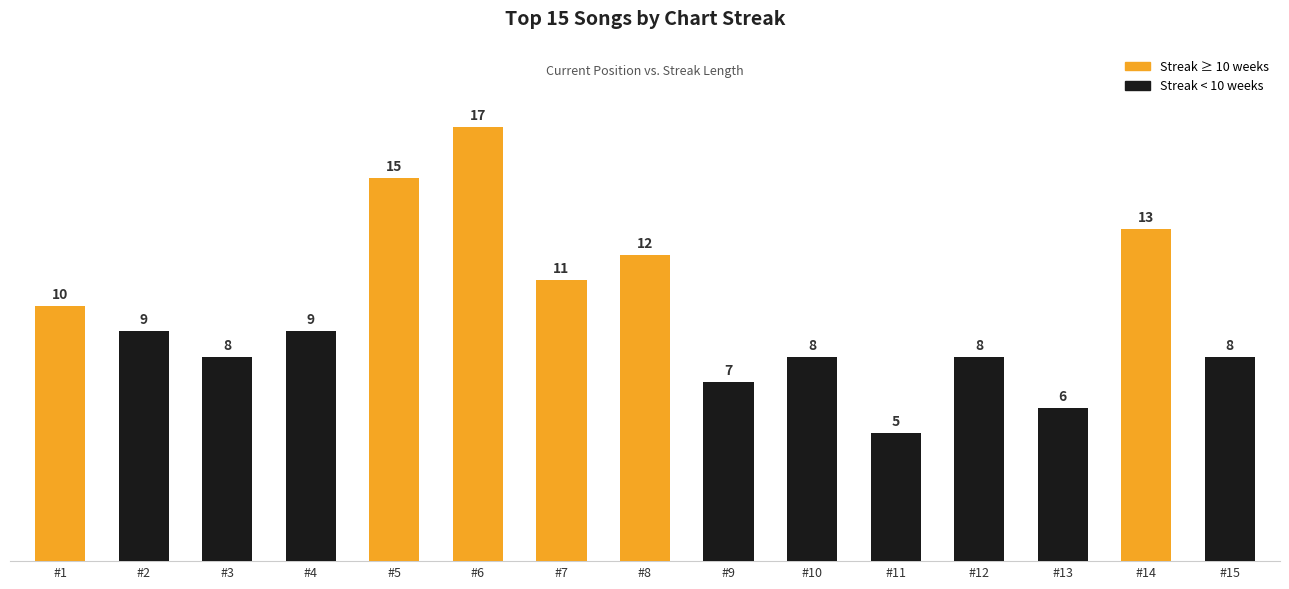

What is the minimum value shown in the chart?

5